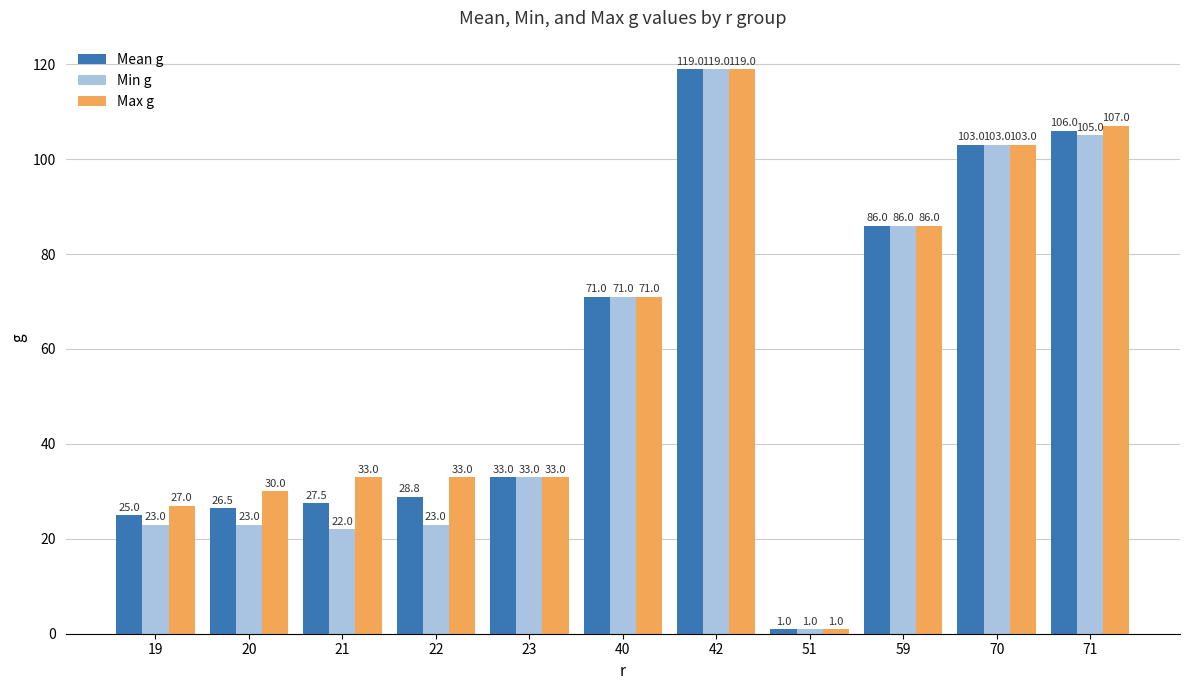

List the series in order of their overall mean, highest first.

Max g, Mean g, Min g